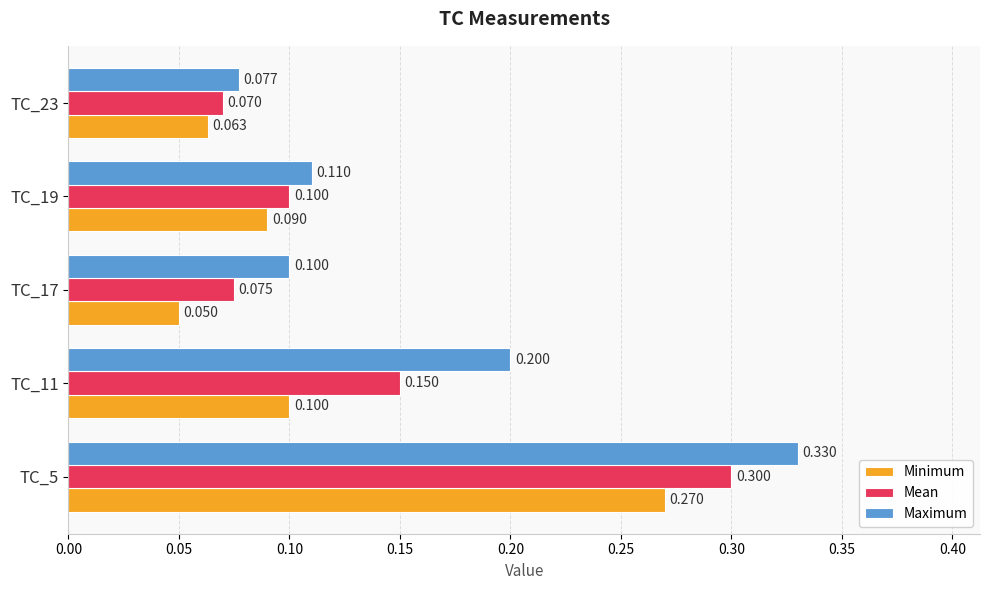

Between TC_17 and TC_19, which series saw the biggest shift?

Minimum